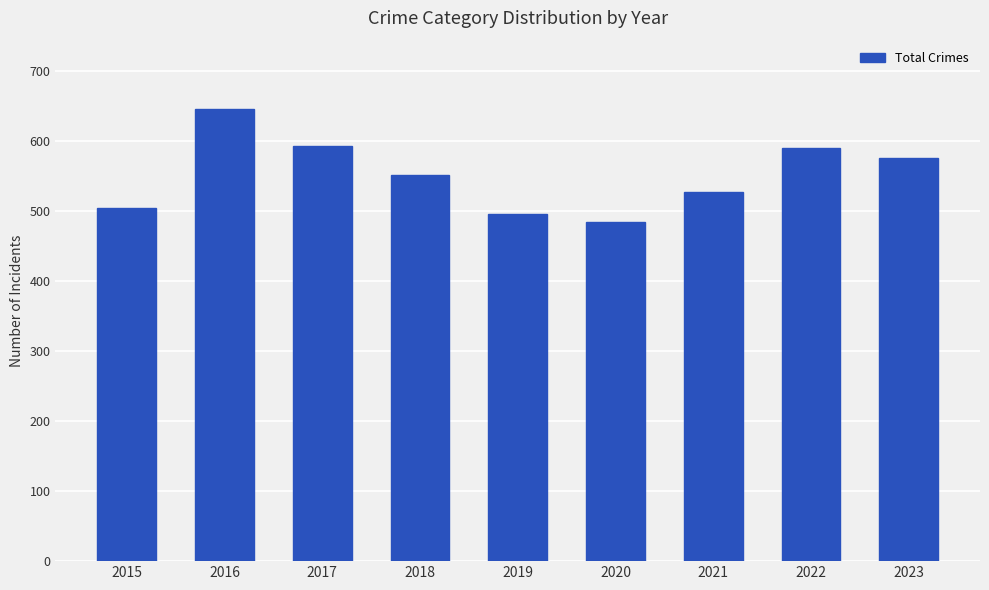

What is the minimum value shown in the chart?

485